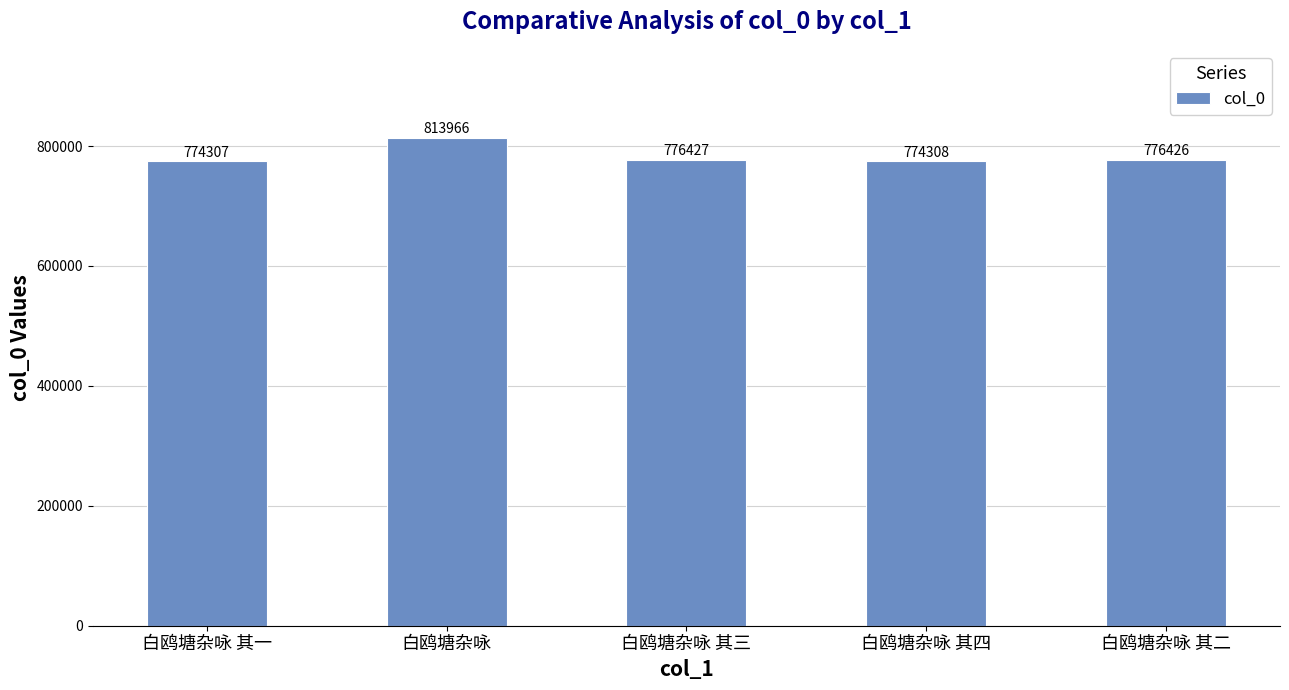

What position from the right is 白鸥塘杂咏 其二?

1